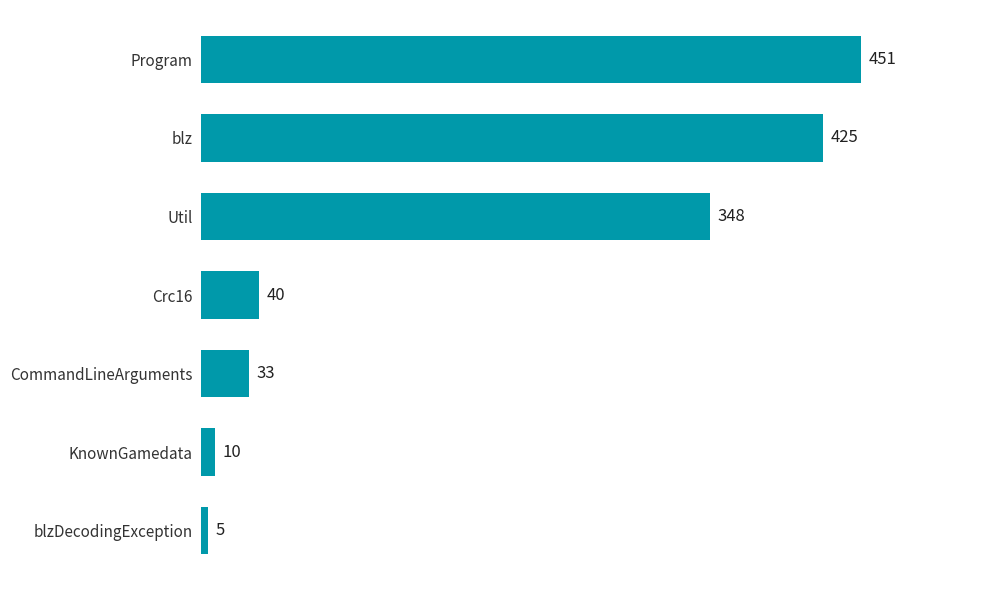

What is the maximum value shown in the chart?

451